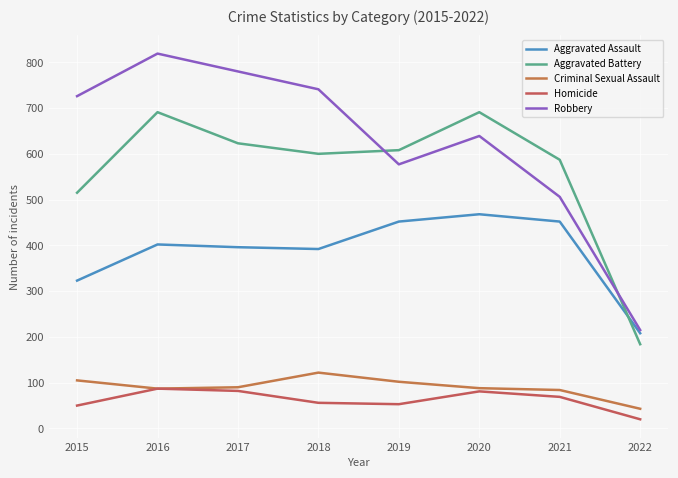

The value of Aggravated Battery at 2020 is 297. True or false?

False